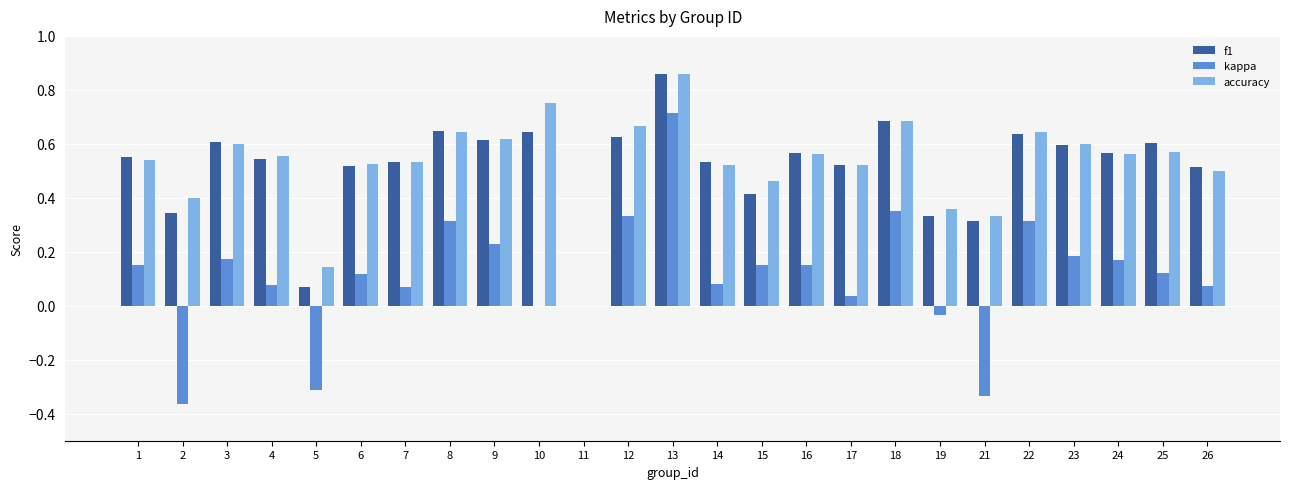

Count the number of data series in this chart.

3